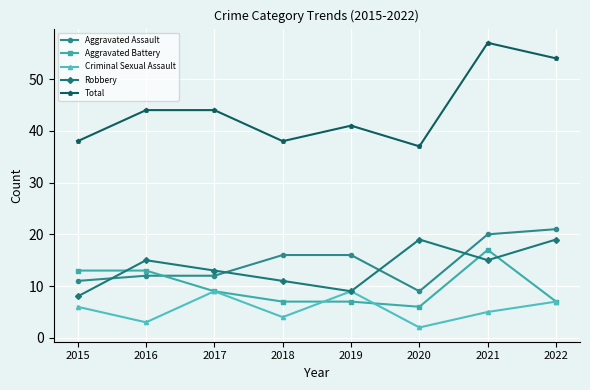

What are all the series names shown in the legend?

Aggravated Assault, Aggravated Battery, Criminal Sexual Assault, Robbery, Total